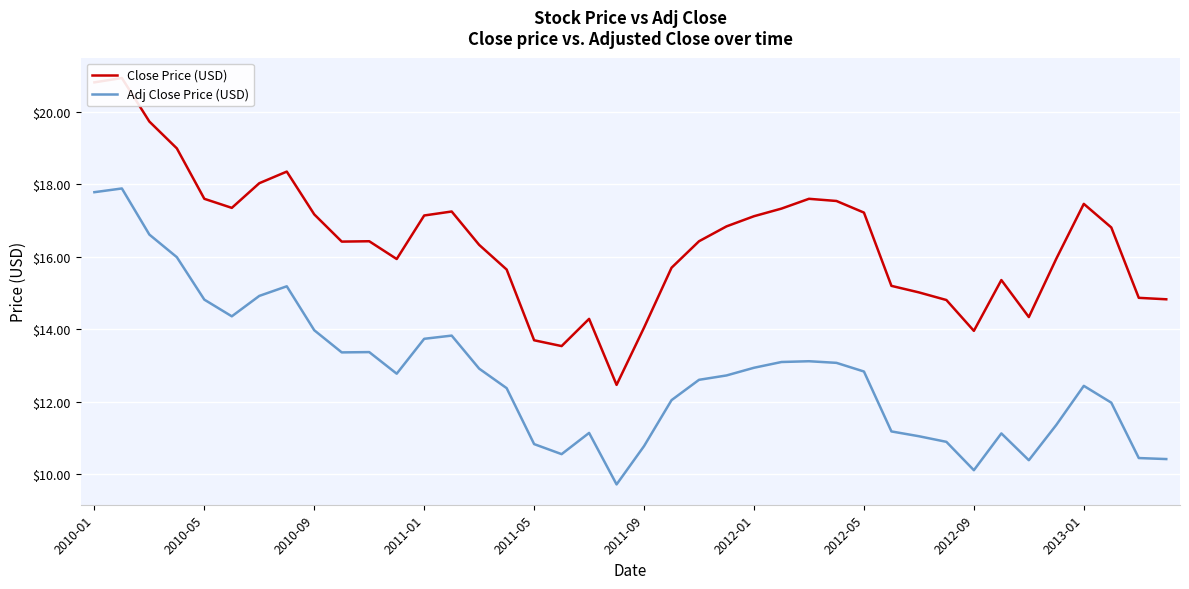

What is the difference between the maximum and second lowest values in the Close Price (USD) series?

7.4